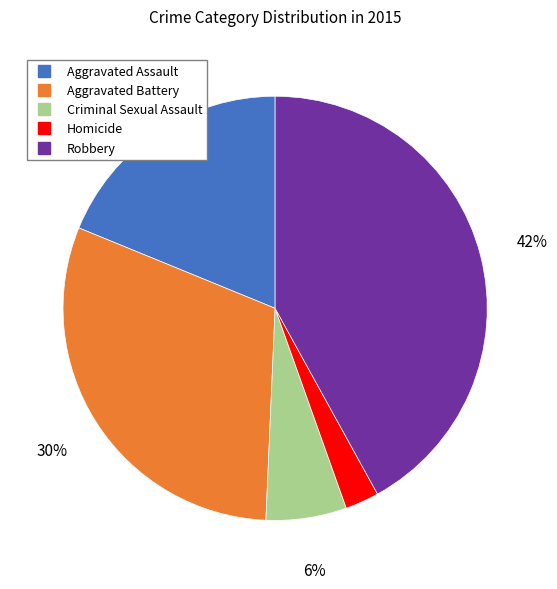

The Aggravated Battery slice represents 23% of the pie. True or false?

False